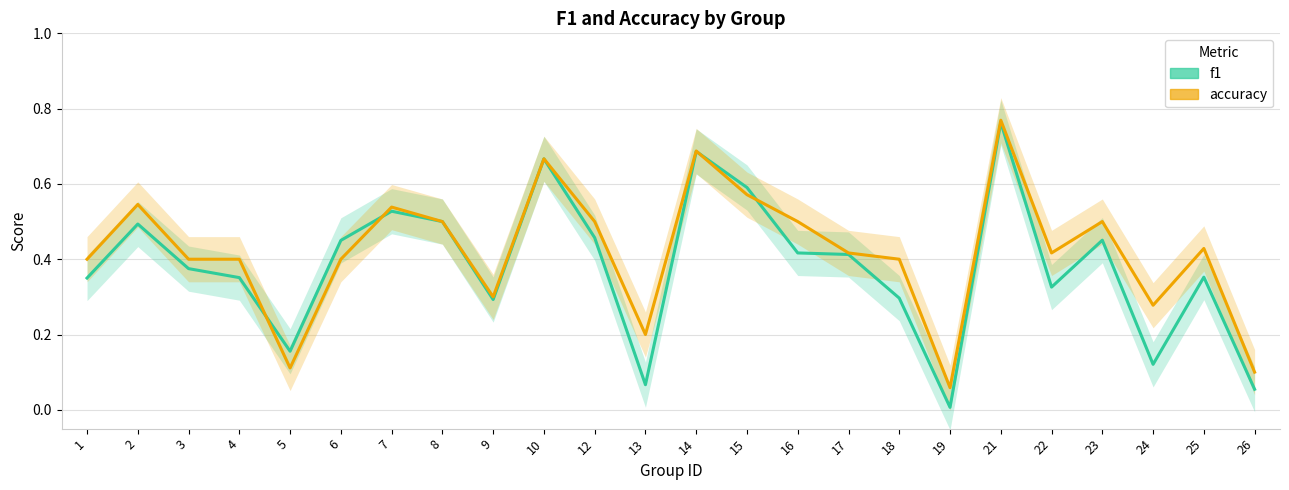

Between which two adjacent categories do accuracy and f1 first intersect?

4 and 5